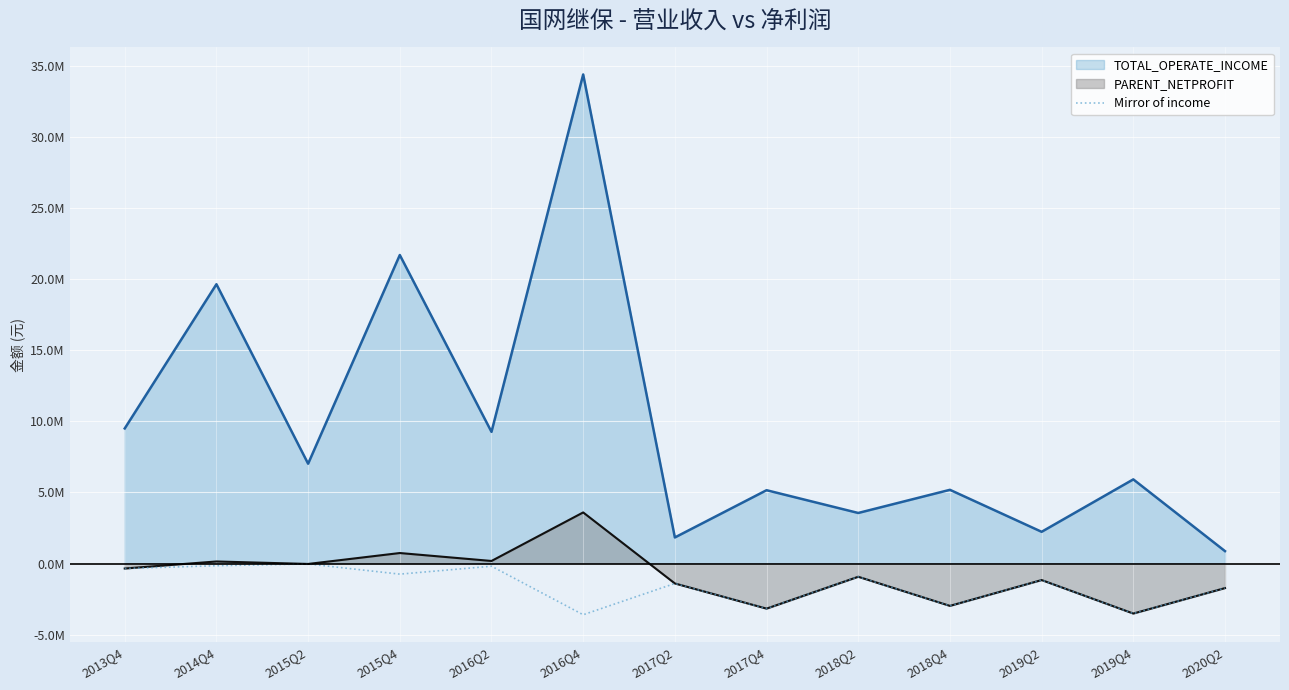

Which category has the highest value across all series?

2016Q4